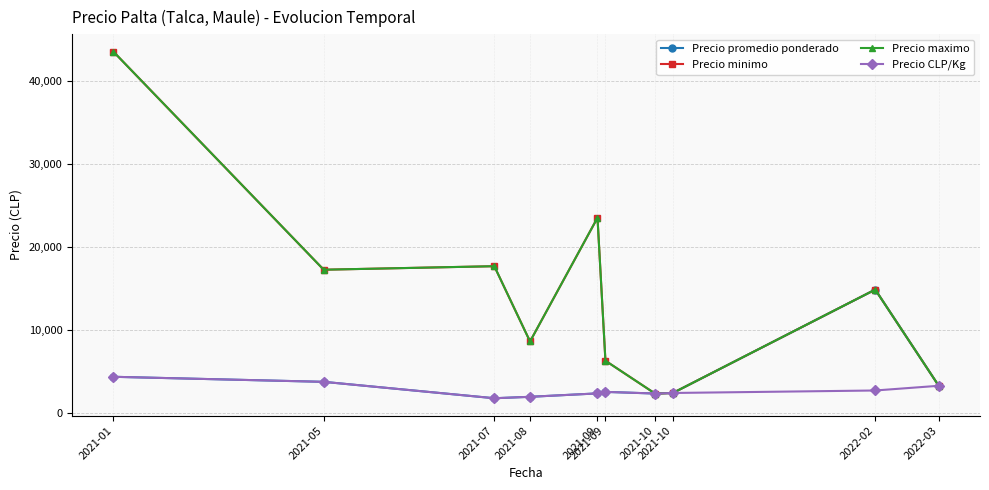

True or false: Precio minimo and Precio CLP/Kg cross at least once.

False